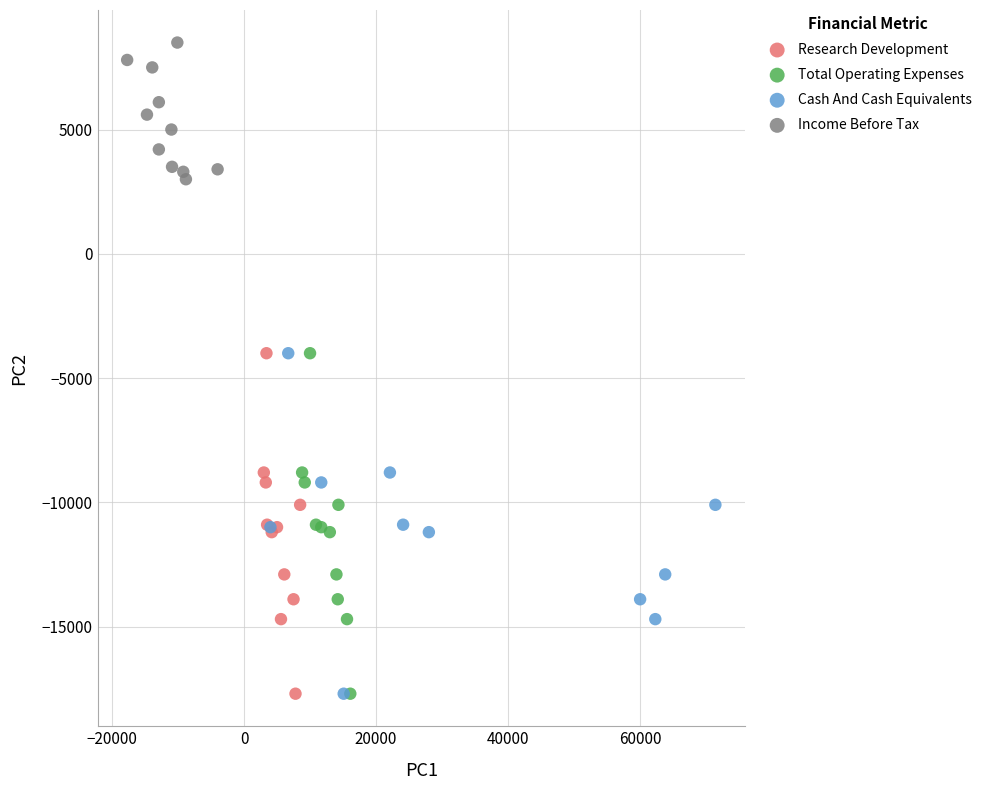

Which series reaches the maximum Y coordinate?

Income Before Tax